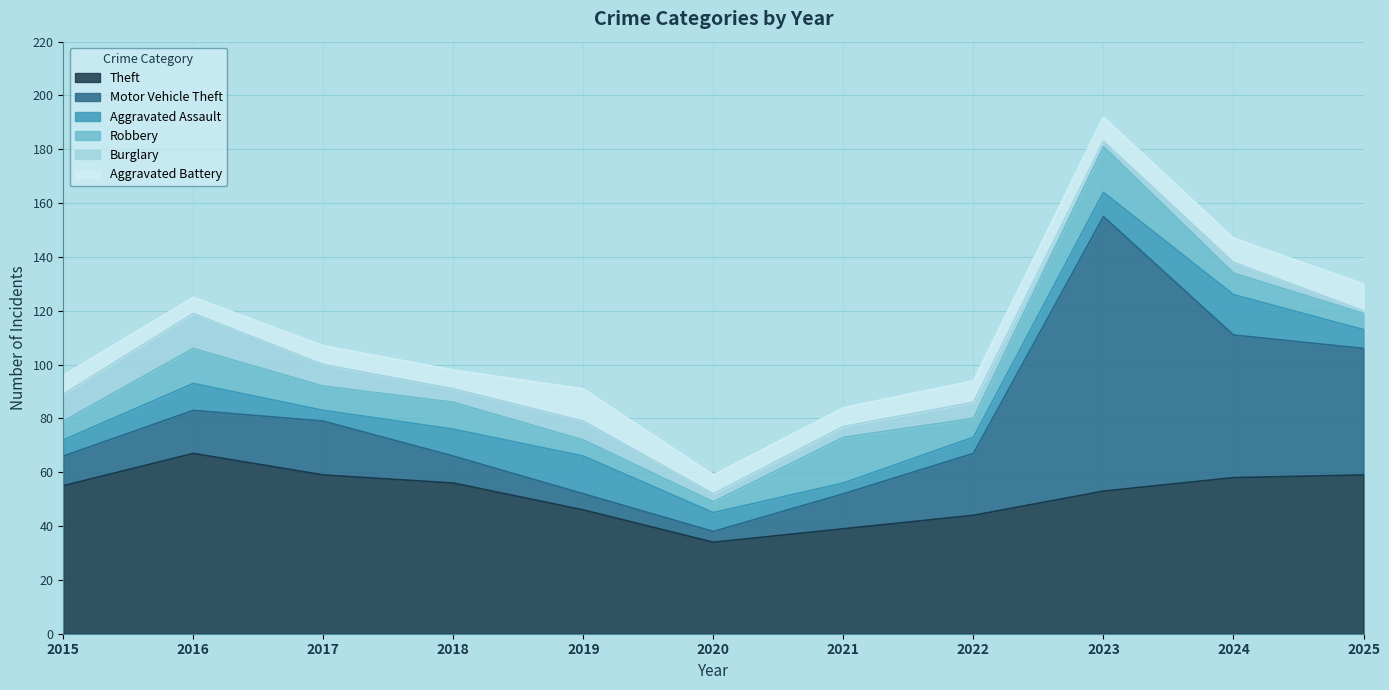

True or false: Aggravated Assault has more than 2 interior local peaks.

True